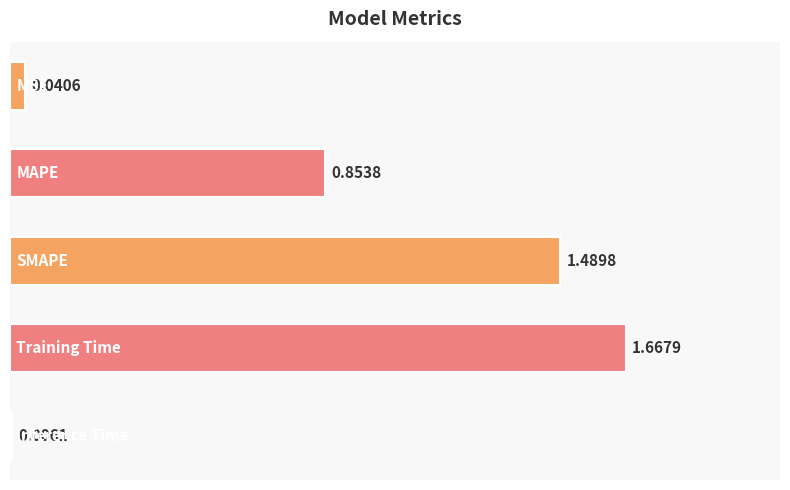

What is the sum of all values?

4.1